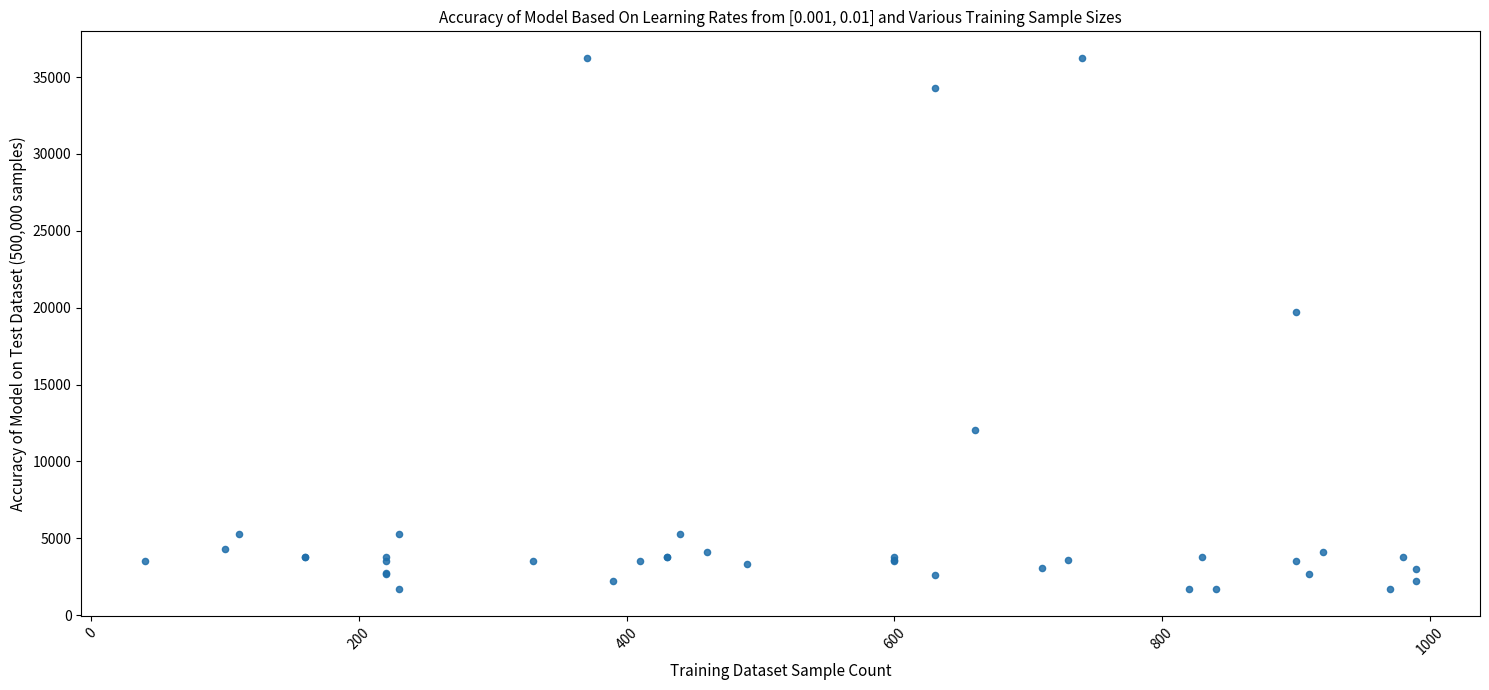

What Y value in the scatter plot is closest to 18967?

19744